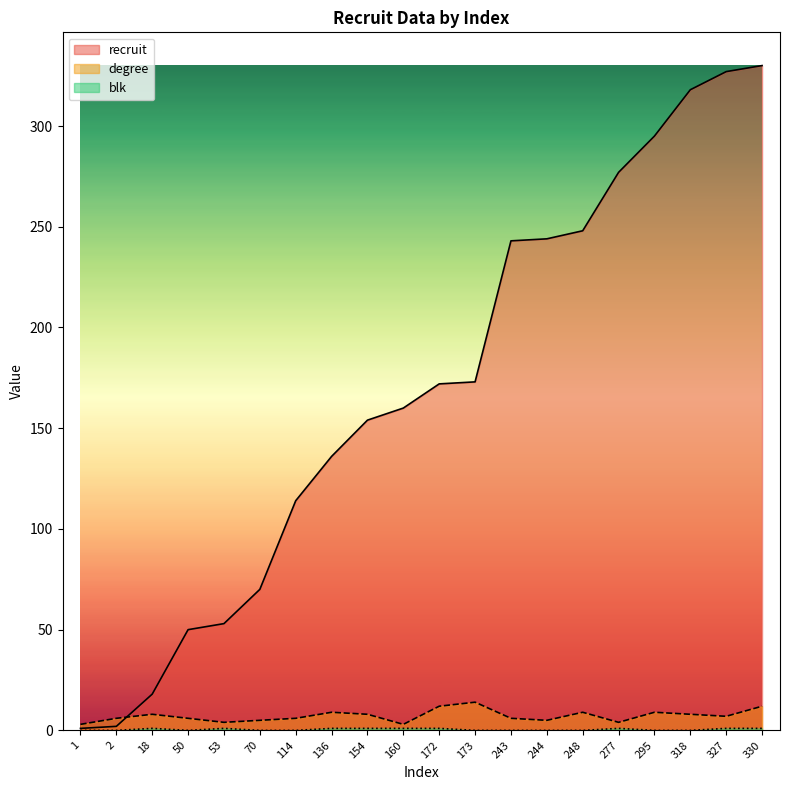

At which label does degree reach its peak?

173